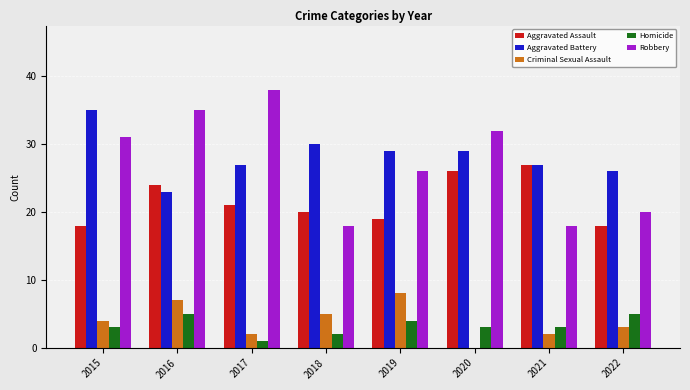

Which series changed the most between 2015 and 2018?

Robbery